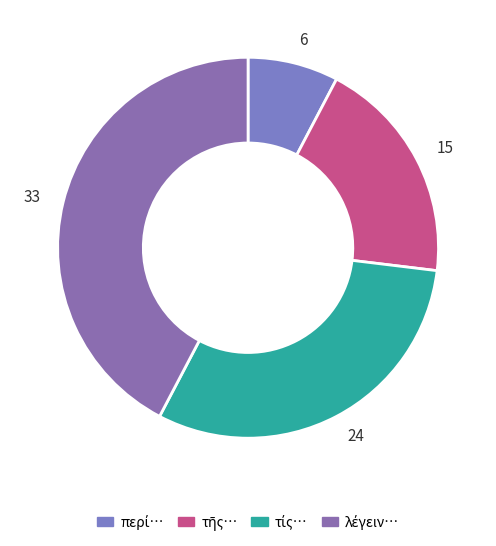

Is there a majority slice in this chart?

No